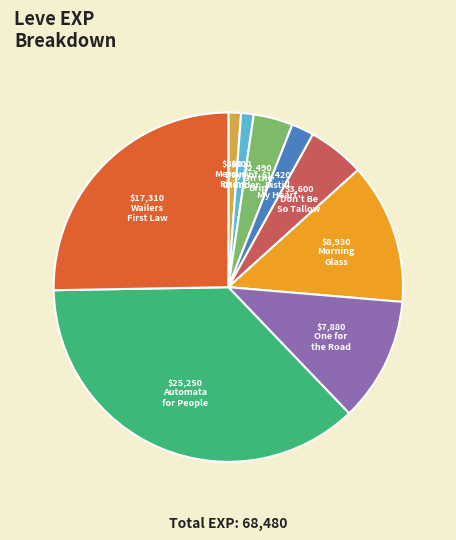

Does any single category account for the majority?

No